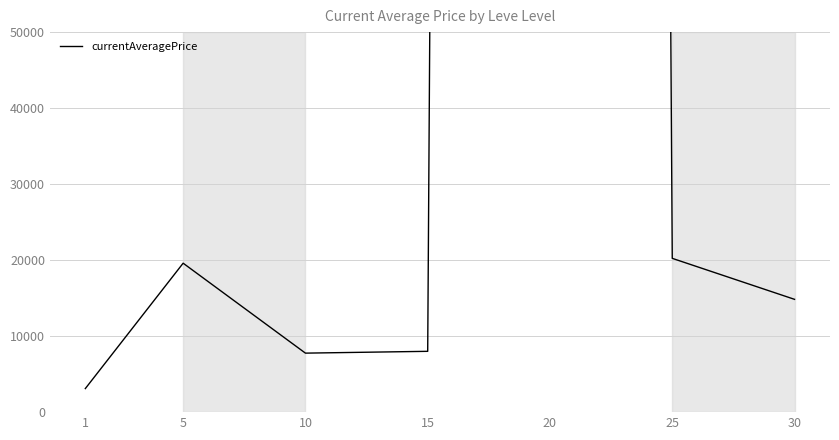

Where is the first local minimum?

10